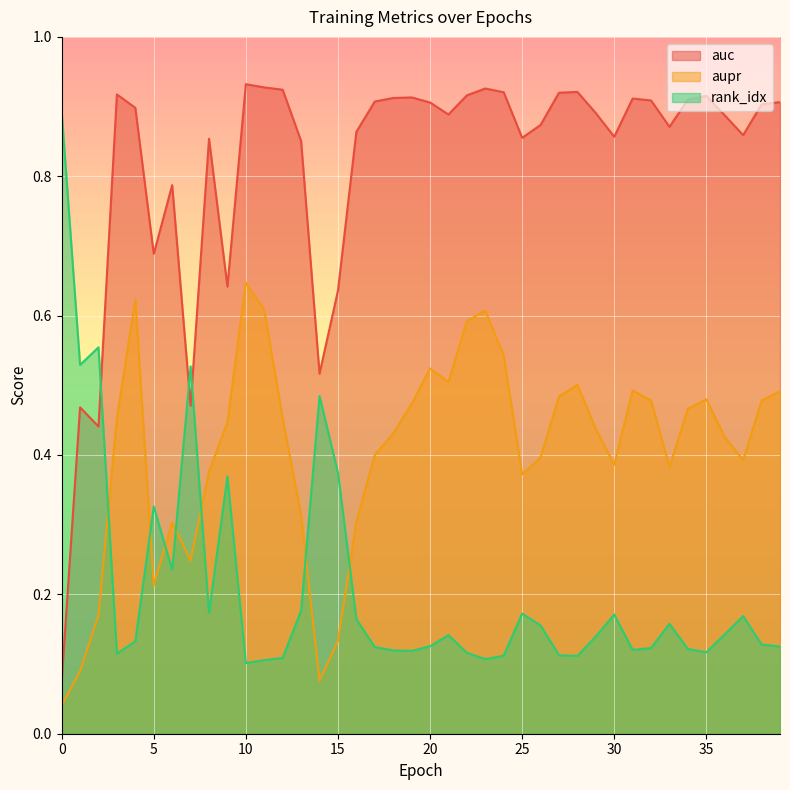

Reading left to right, list all the values displayed in this chart.

auc: 0=0.1	1=0.5	2=0.4	3=0.9	4=0.9	5=0.7	6=0.8	7=0.5	8=0.9	9=0.6	10=0.9	11=0.9	12=0.9	13=0.9	14=0.5	15=0.6	16=0.9	17=0.9	18=0.9	19=0.9	20=0.9	21=0.9	22=0.9	23=0.9	24=0.9	25=0.9	26=0.9	27=0.9	28=0.9	29=0.9	30=0.9	31=0.9	32=0.9	33=0.9	34=0.9	35=0.9	36=0.9	37=0.9	38=0.9	39=0.9
aupr: 0=0.0	1=0.1	2=0.2	3=0.5	4=0.6	5=0.2	6=0.3	7=0.2	8=0.4	9=0.4	10=0.6	11=0.6	12=0.5	13=0.3	14=0.1	15=0.1	16=0.3	17=0.4	18=0.4	19=0.5	20=0.5	21=0.5	22=0.6	23=0.6	24=0.5	25=0.4	26=0.4	27=0.5	28=0.5	29=0.4	30=0.4	31=0.5	32=0.5	33=0.4	34=0.5	35=0.5	36=0.4	37=0.4	38=0.5	39=0.5
rank_idx: 0=0.9	1=0.5	2=0.6	3=0.1	4=0.1	5=0.3	6=0.2	7=0.5	8=0.2	9=0.4	10=0.1	11=0.1	12=0.1	13=0.2	14=0.5	15=0.4	16=0.2	17=0.1	18=0.1	19=0.1	20=0.1	21=0.1	22=0.1	23=0.1	24=0.1	25=0.2	26=0.2	27=0.1	28=0.1	29=0.1	30=0.2	31=0.1	32=0.1	33=0.2	34=0.1	35=0.1	36=0.1	37=0.2	38=0.1	39=0.1